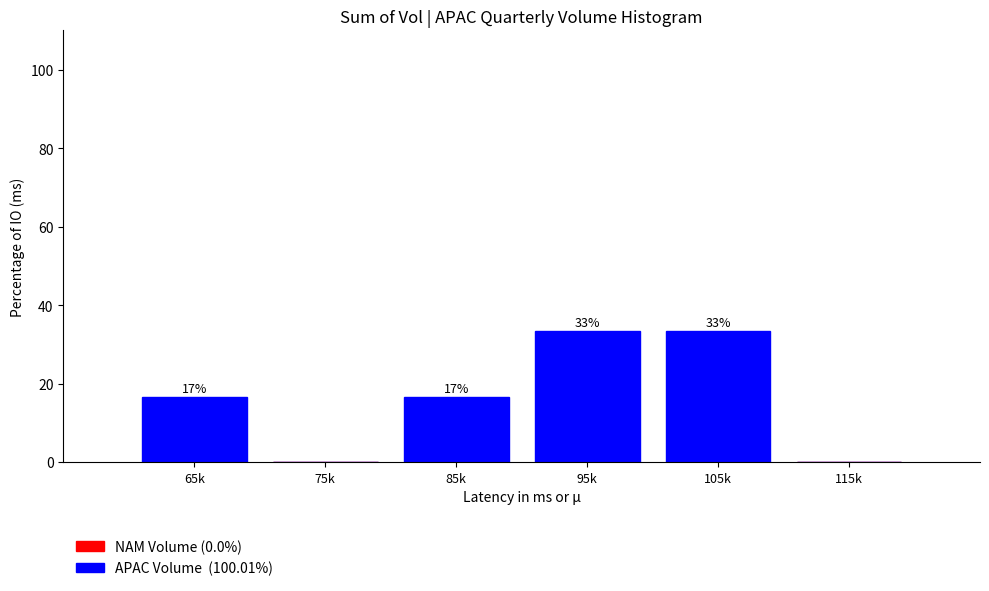

Are the bars horizontal?

No